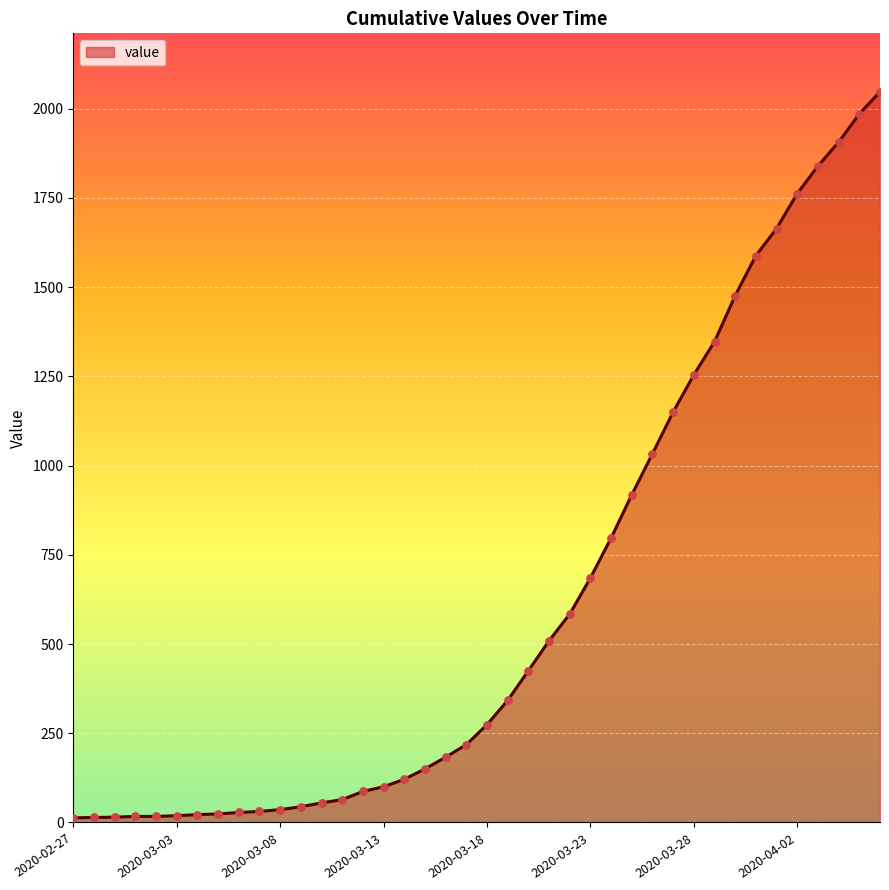

What is the maximum value shown in the chart?

2047